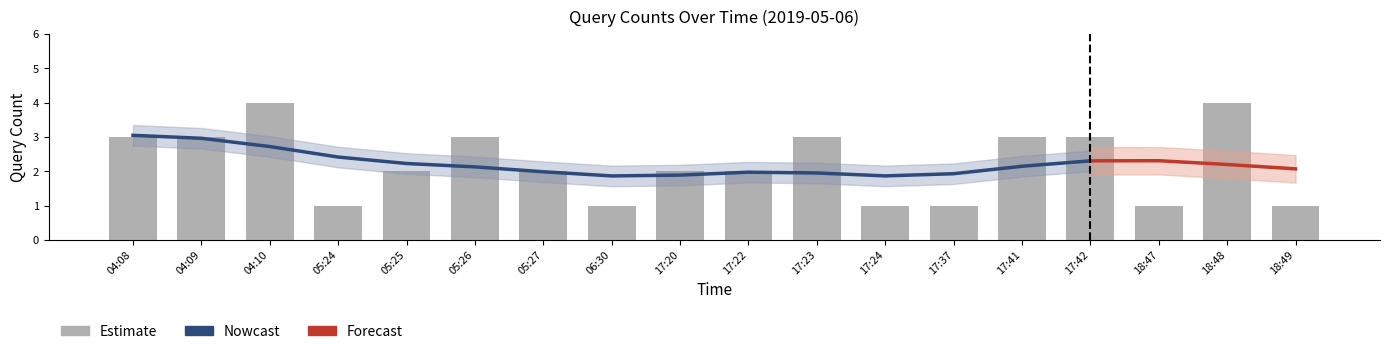

Reading left to right, what are all the values shown in this chart?

04:08=3	04:09=3	04:10=4	05:24=1	05:25=2	05:26=3	05:27=2	06:30=1	17:20=2	17:22=2	17:23=3	17:24=1	17:37=1	17:41=3	17:42=3	18:47=1	18:48=4	18:49=1